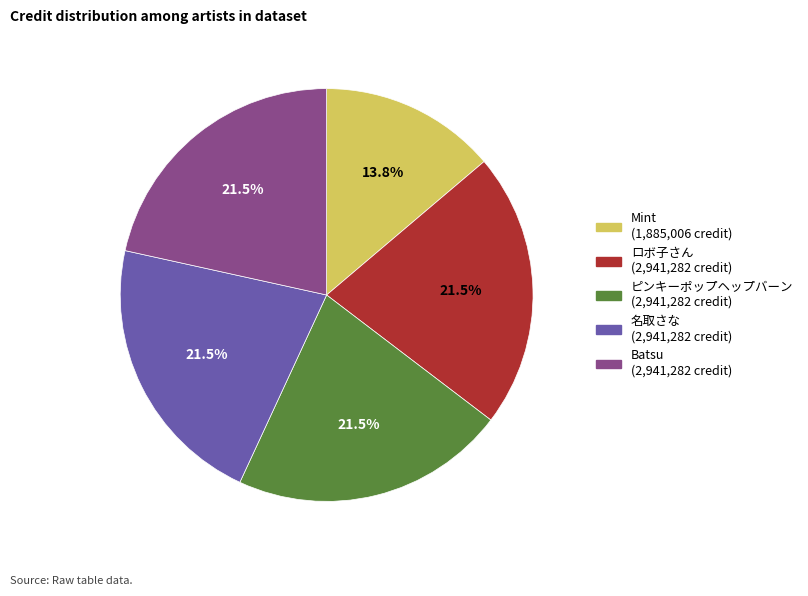

Combined, what portion of the pie is ロボ子さん and 名取さな?

43.1%